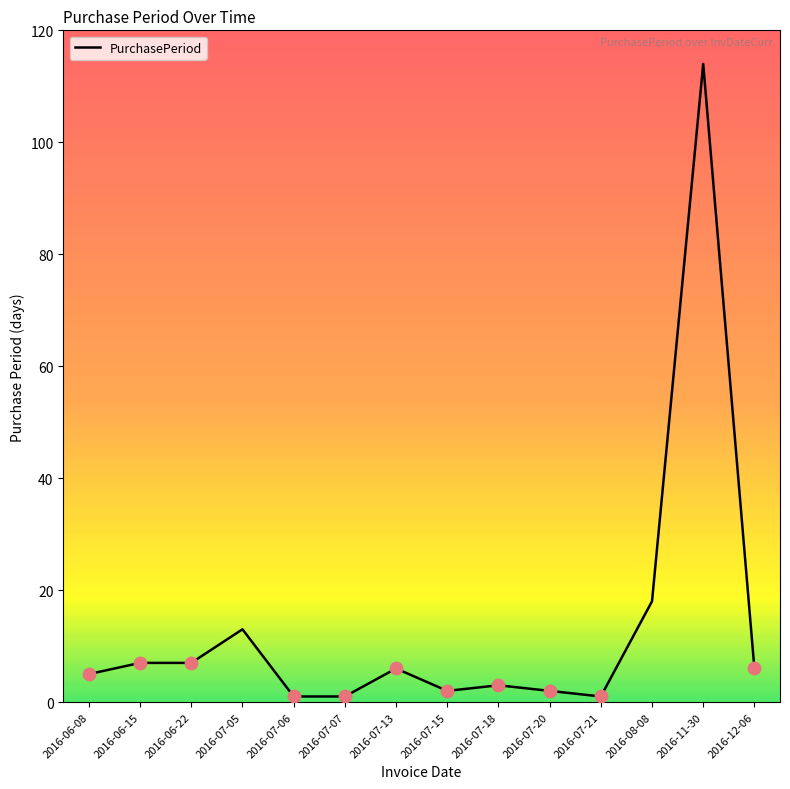

What is the change in value from 2016-07-20 to 2016-07-21?

-1